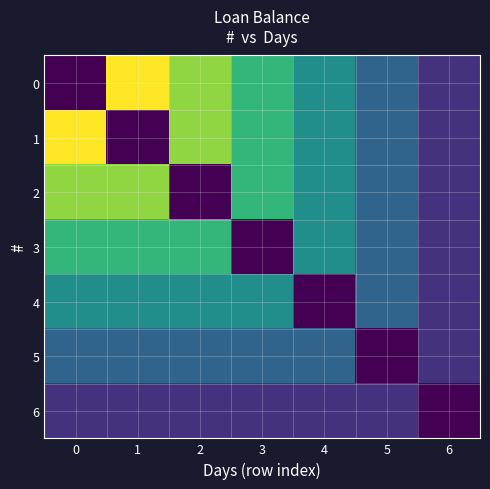

What is the total value across all series at 1?

17284.6